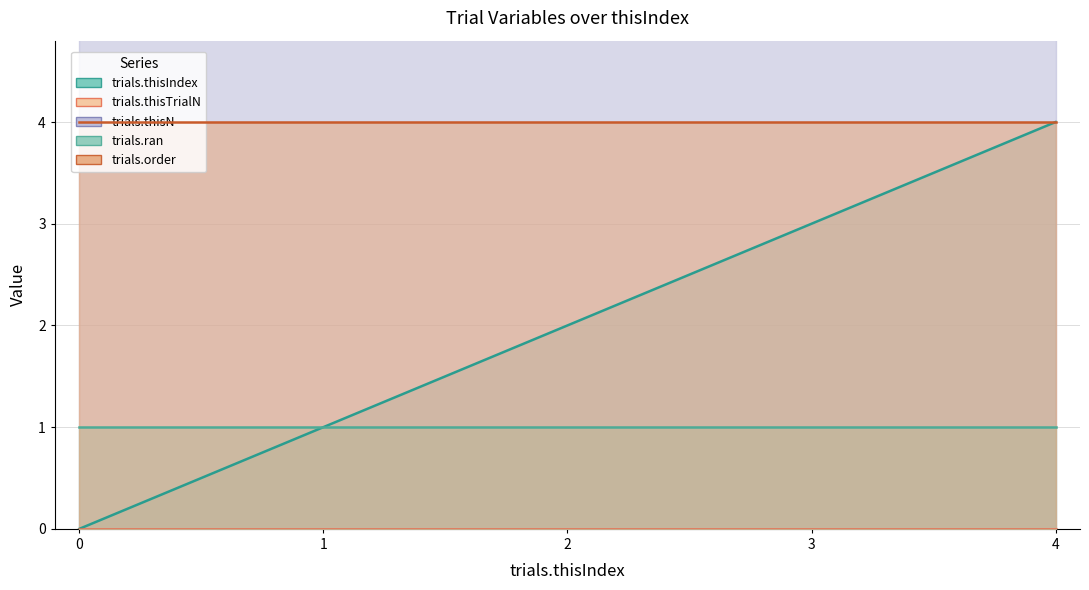

What is the value of the trials.thisIndex point at the 5th from the left?

4